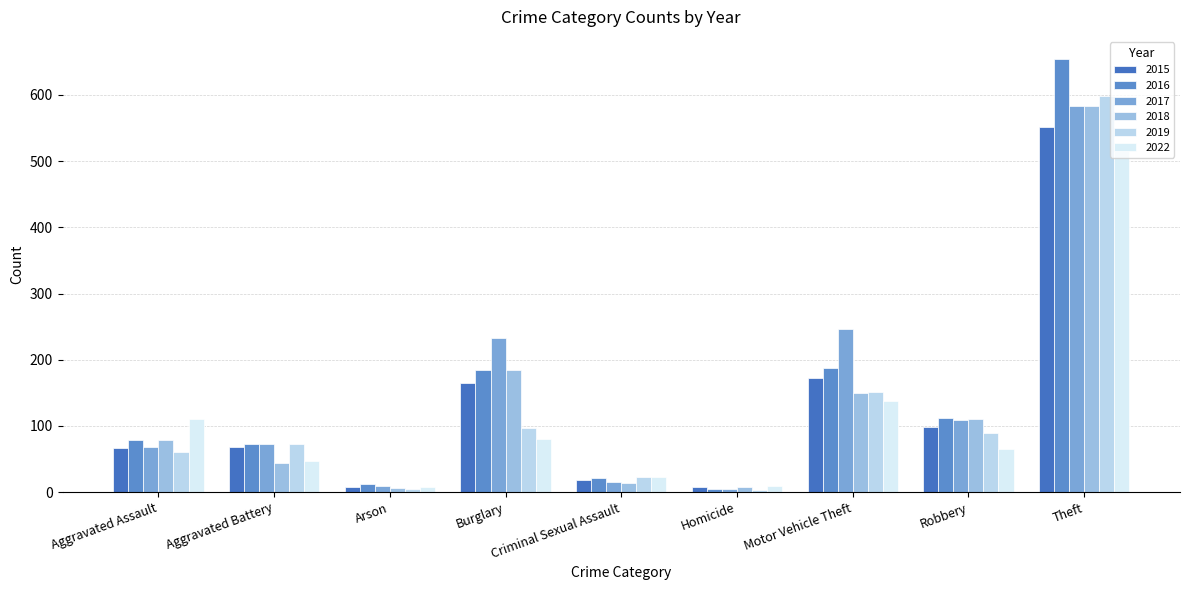

How many bars are there in each group?

6